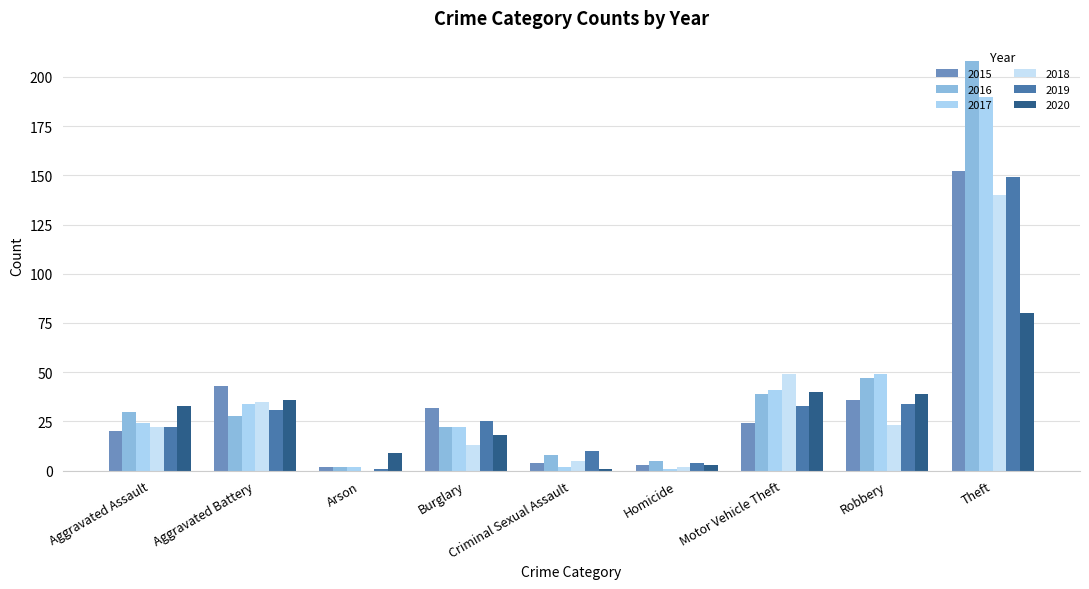

What is the total value across all series at Criminal Sexual Assault?

30